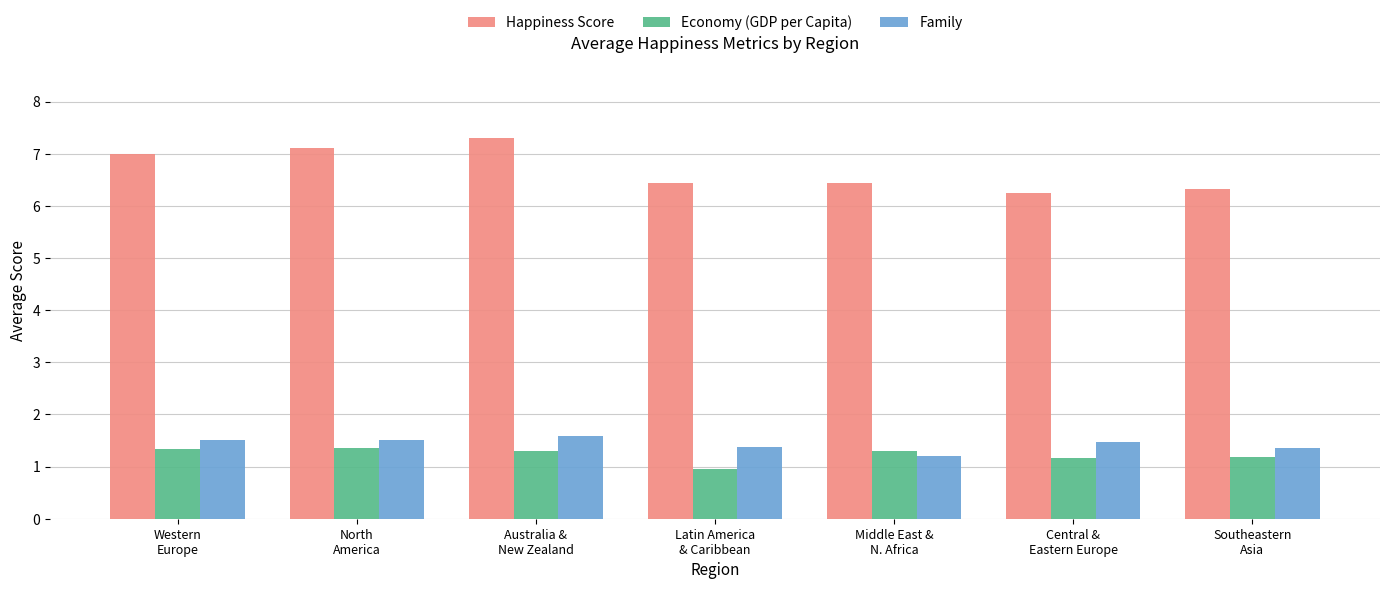

True or false: Family has a value of 1.6 at Australia &
New Zealand.

True